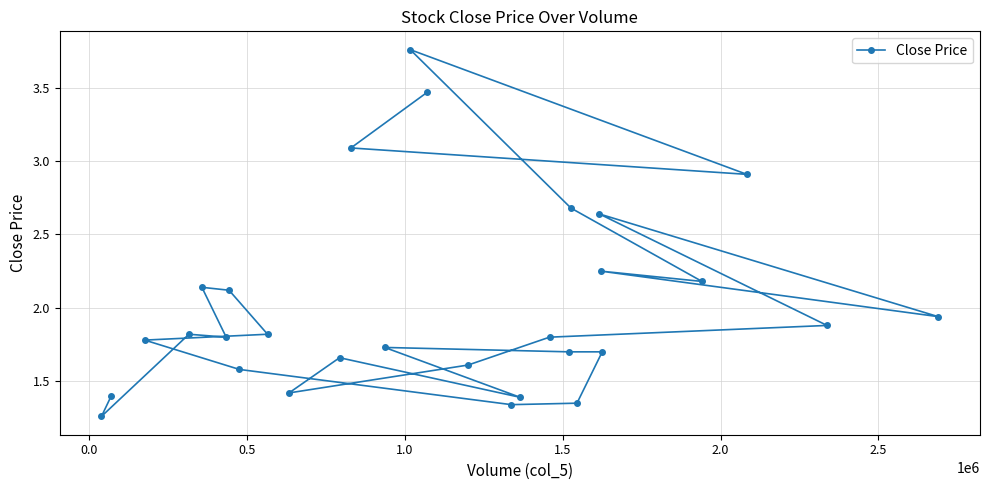

What is the sum of all values?

58.2